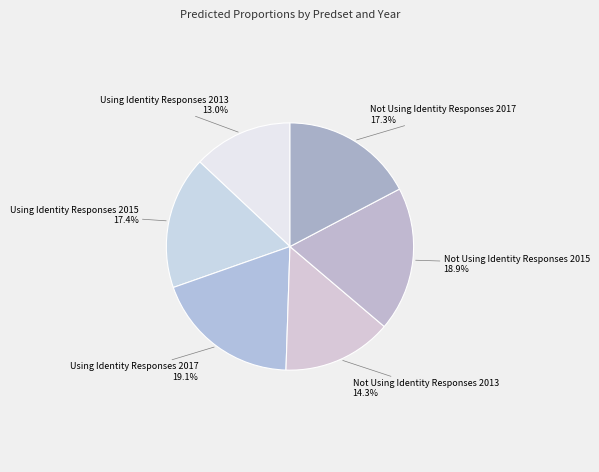

How many segments does this pie chart have?

6